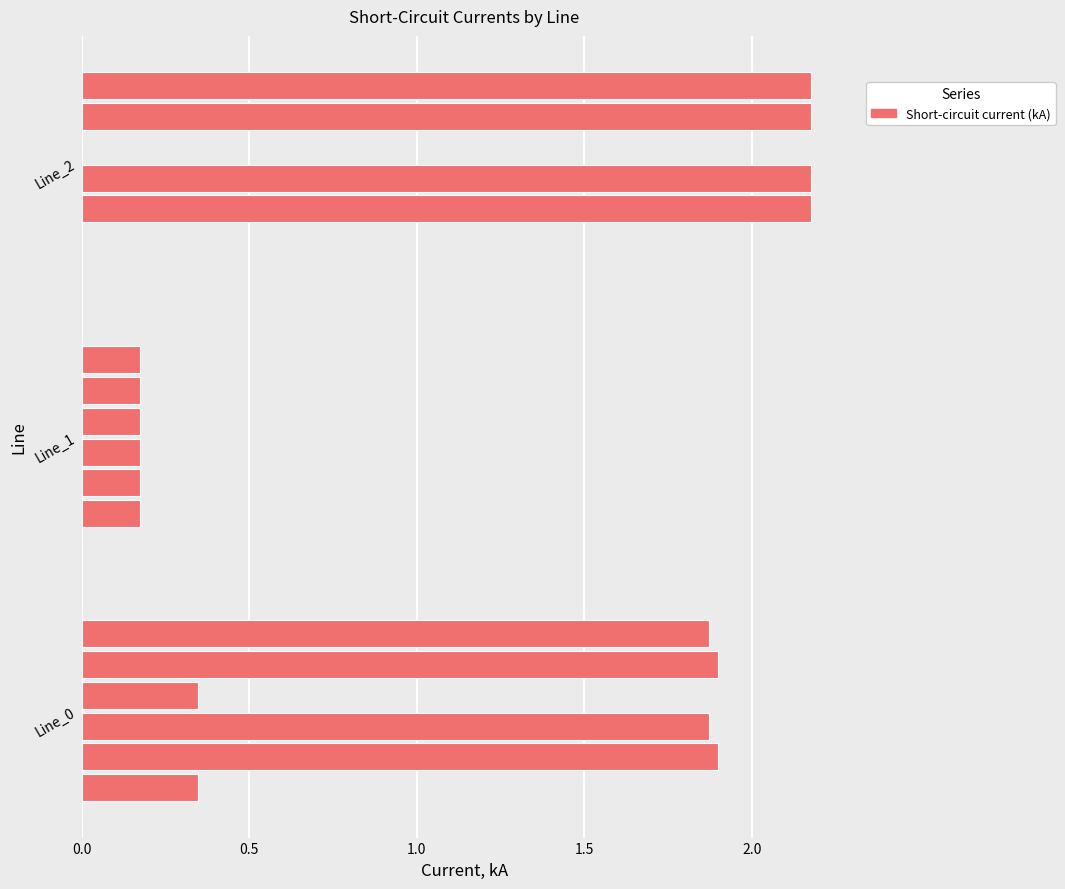

True or false: pf_ikss_a_to_ka has a value of 0.3 at Line_1.

False